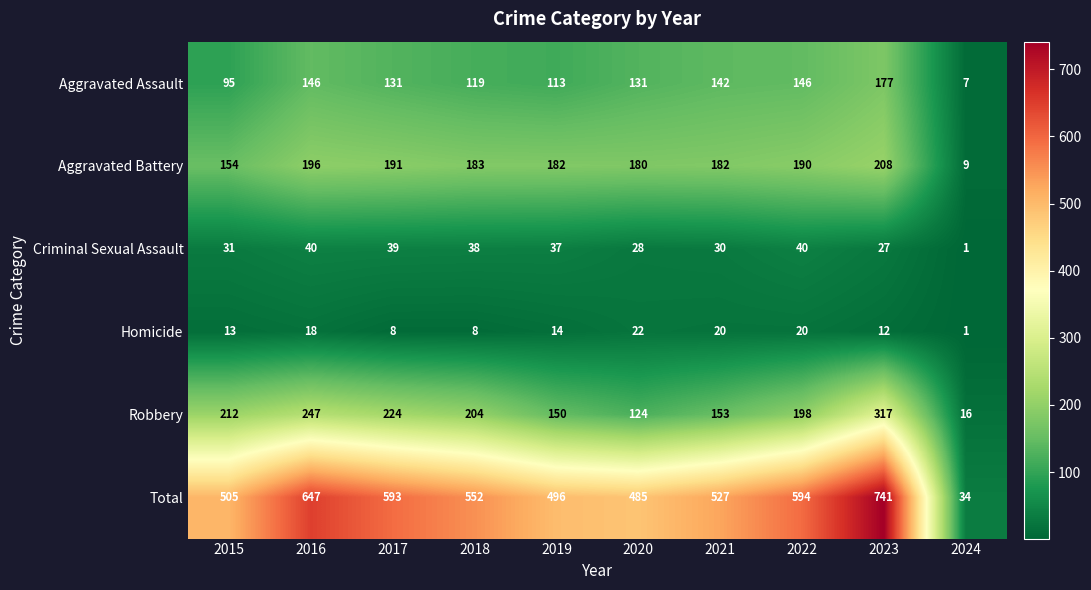

List the series in order of their peak value, highest first.

Total, Robbery, Aggravated Battery, Aggravated Assault, Criminal Sexual Assault, Homicide